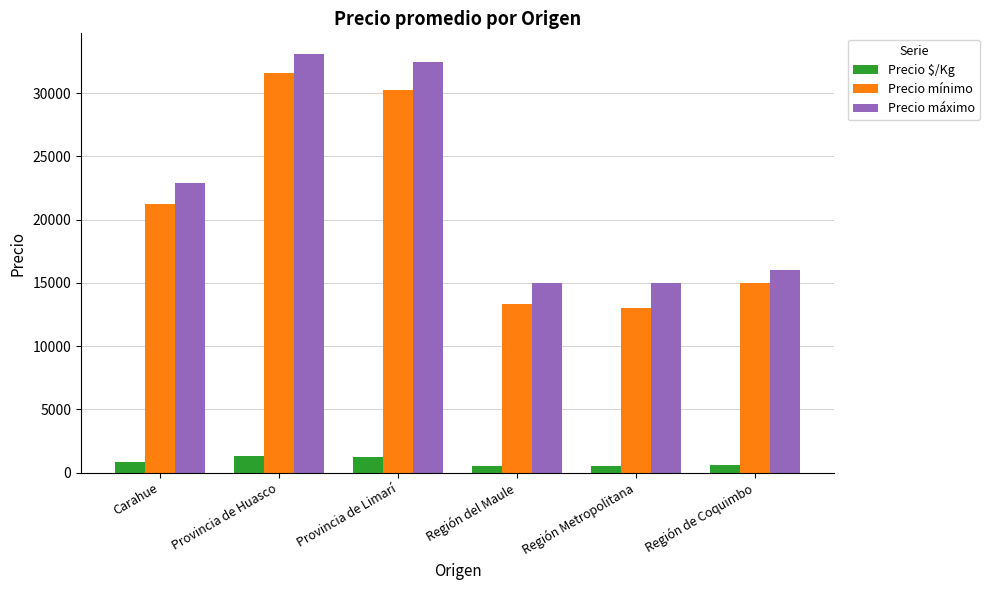

How many data points does each series have?

6